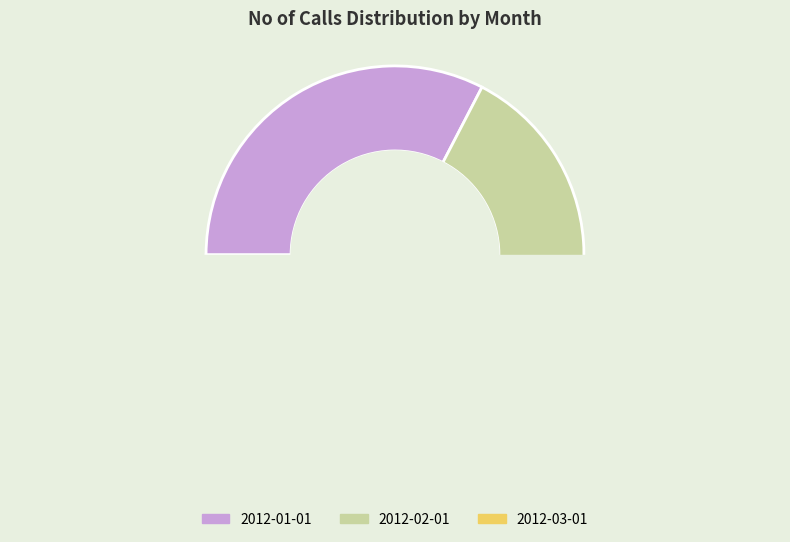

To the nearest percent, what is the average slice percentage?

33%